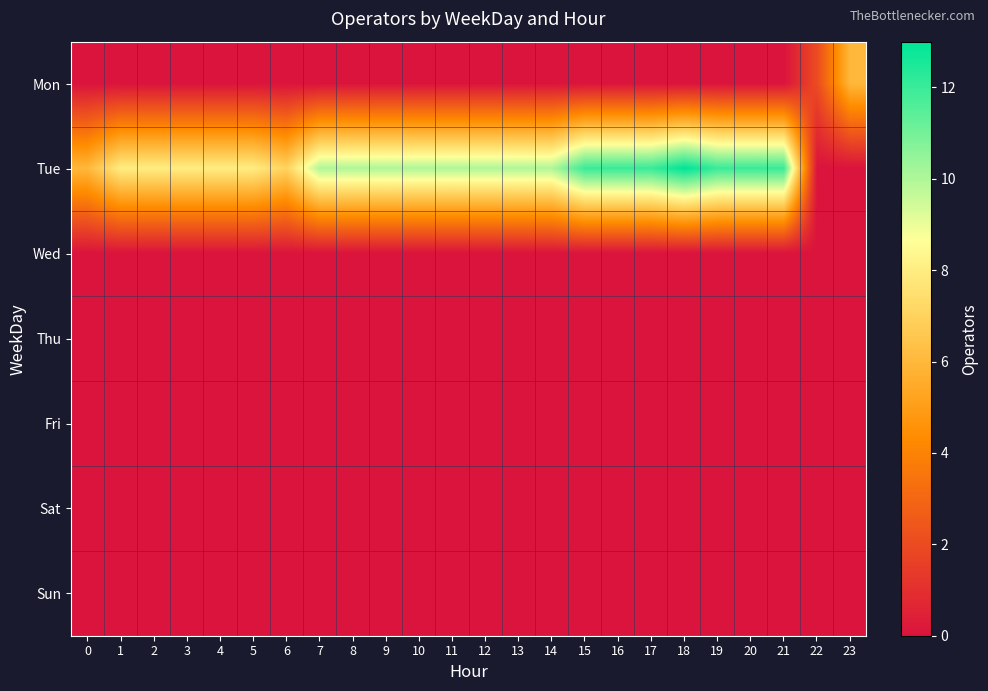

What is the total value across all series at 5?

8